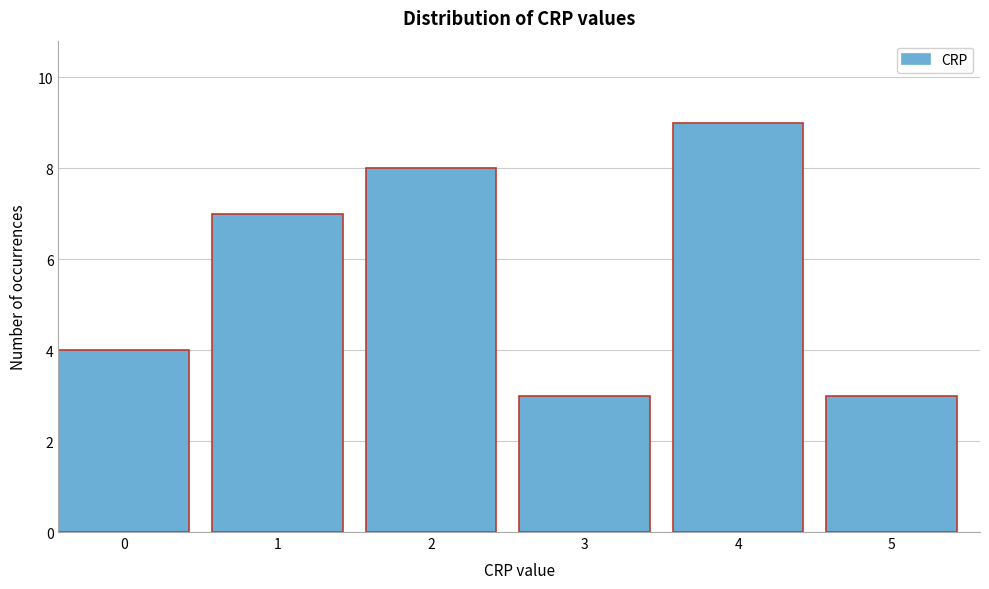

Reading left to right, list all the values displayed in this chart.

4	7	8	3	9	3